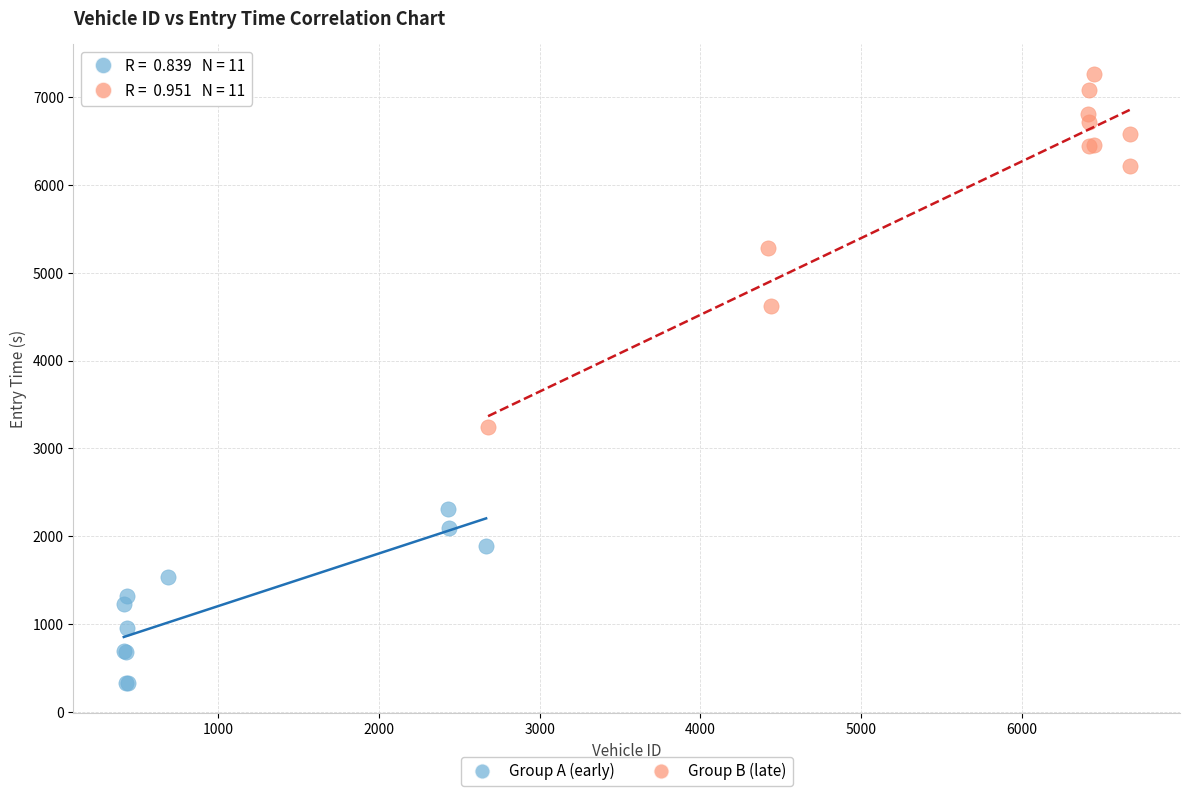

Which series contains the lowest Y value?

Group A (early)